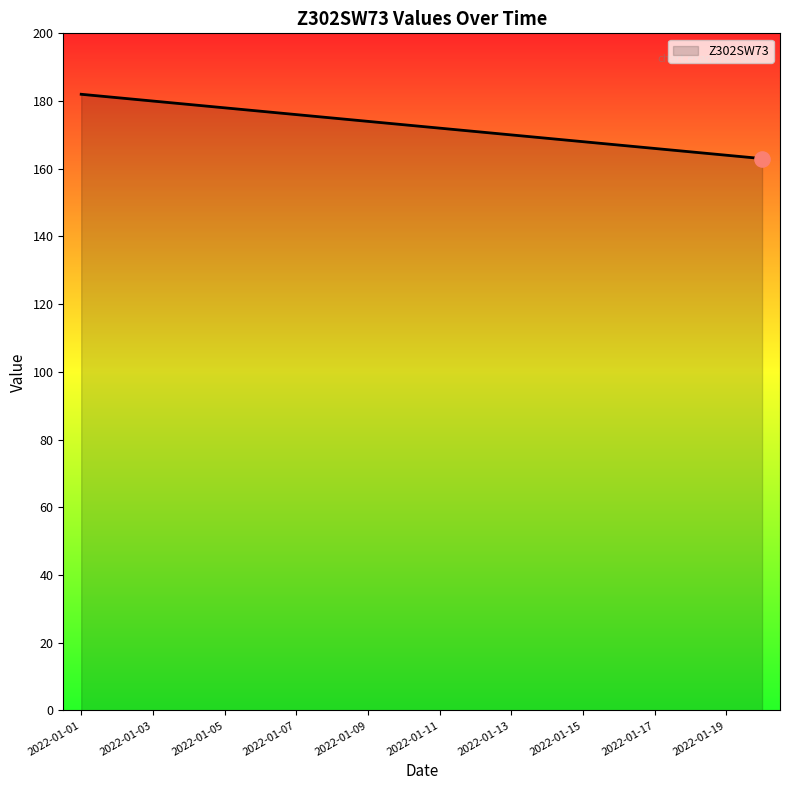

What is the greatest value displayed?

182